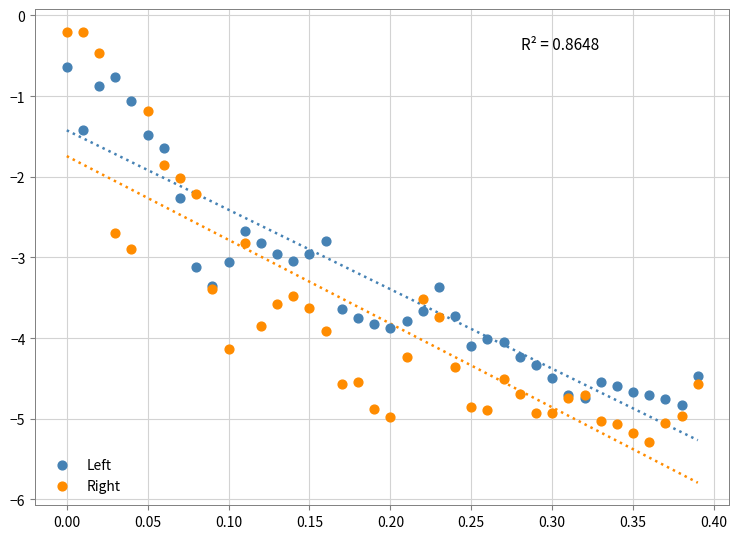

Which series contains the highest Y value?

Right